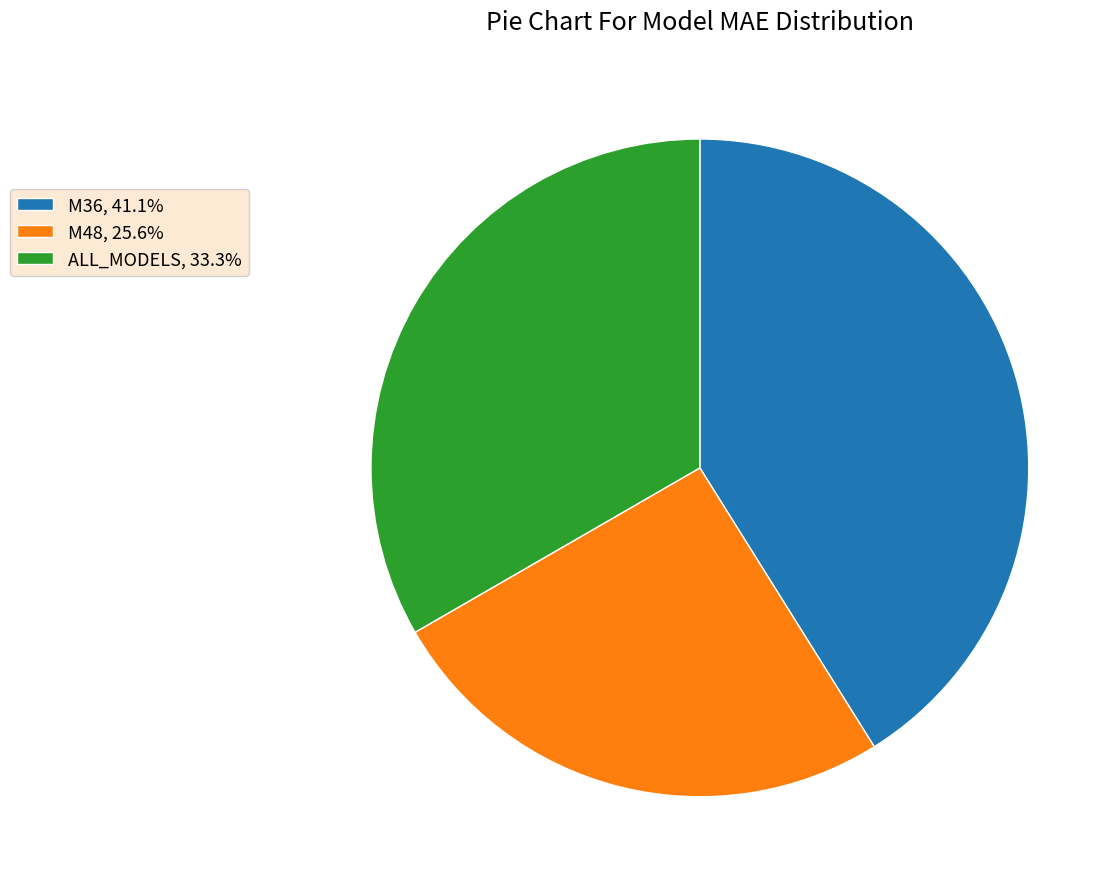

Between ALL_MODELS and M48, which is larger?

ALL_MODELS